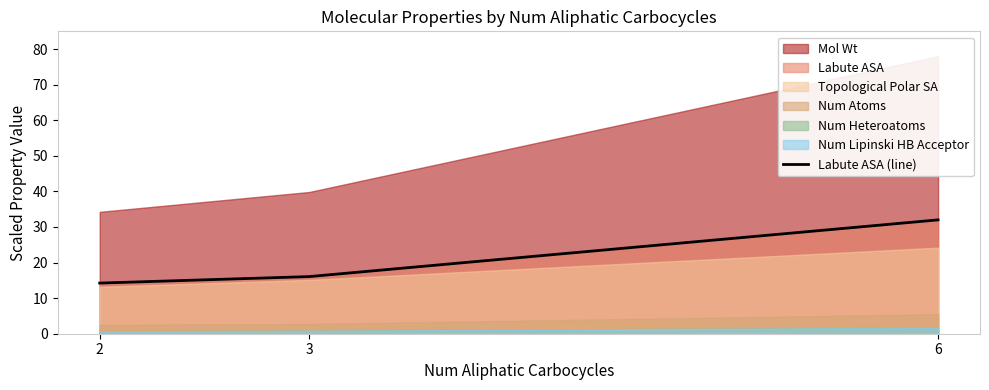

What is the change in value from 2 to 3?

+1.8